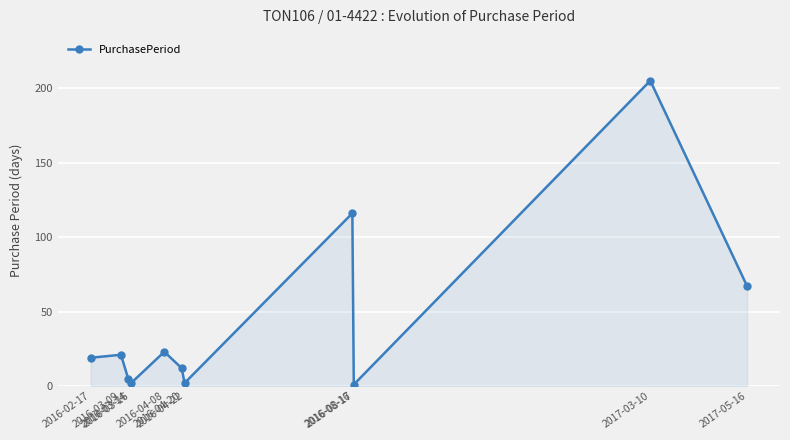

What is the difference between the maximum and minimum values?

204